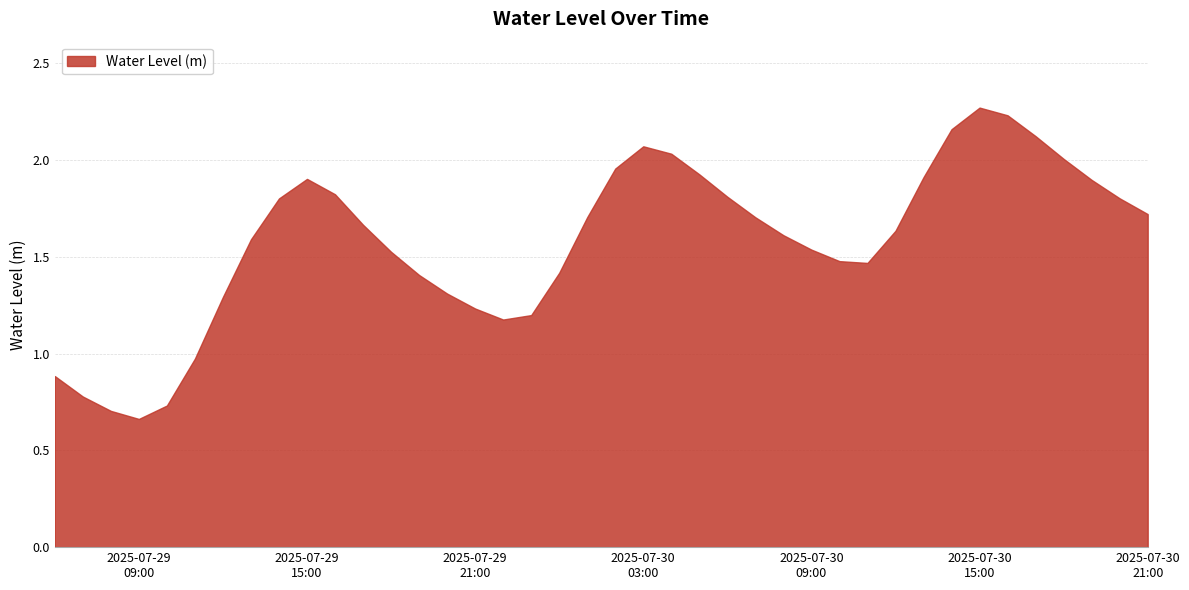

How many lines are shown in the chart?

1